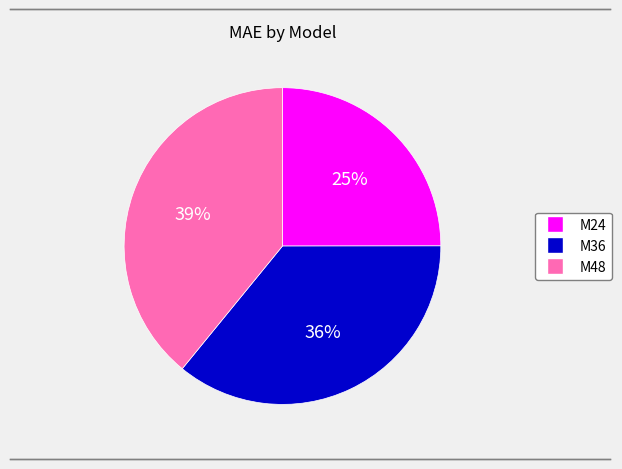

Which has a higher value, M48 or M36?

M48